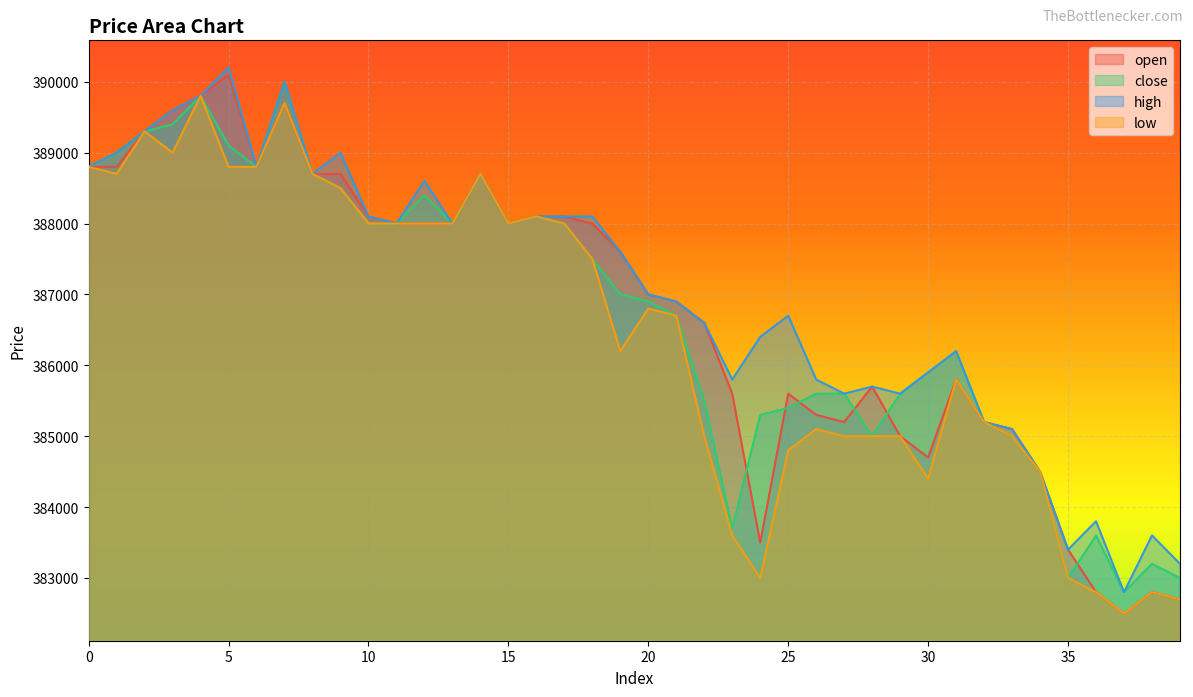

Between 37 and 16, which is larger?

16